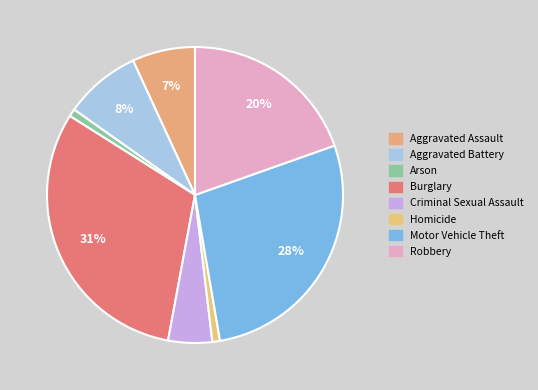

How many slices are in this pie chart?

8